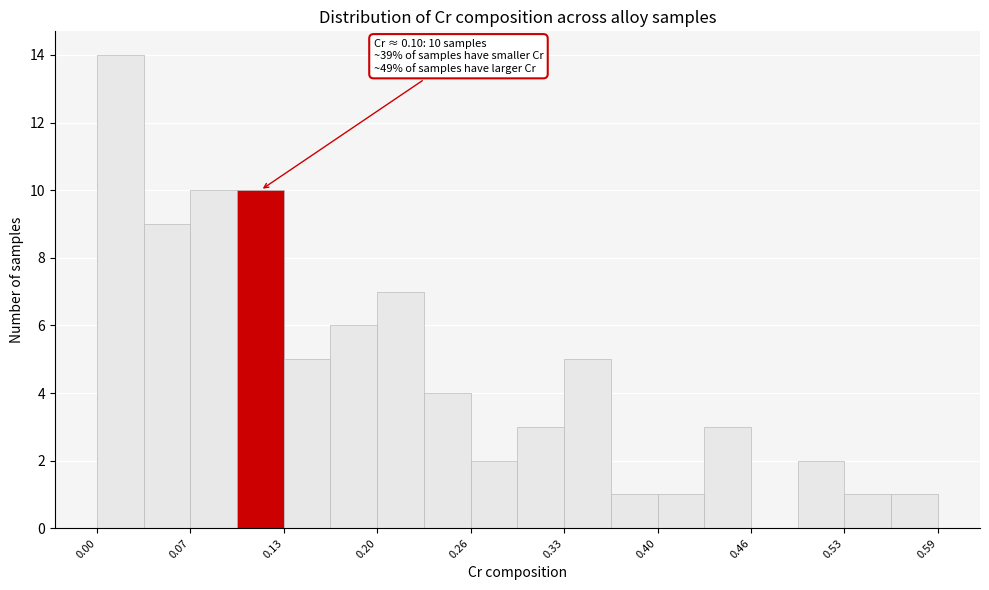

Read against the x-axis, roughly where is the centre of the tallest bar?

0.02